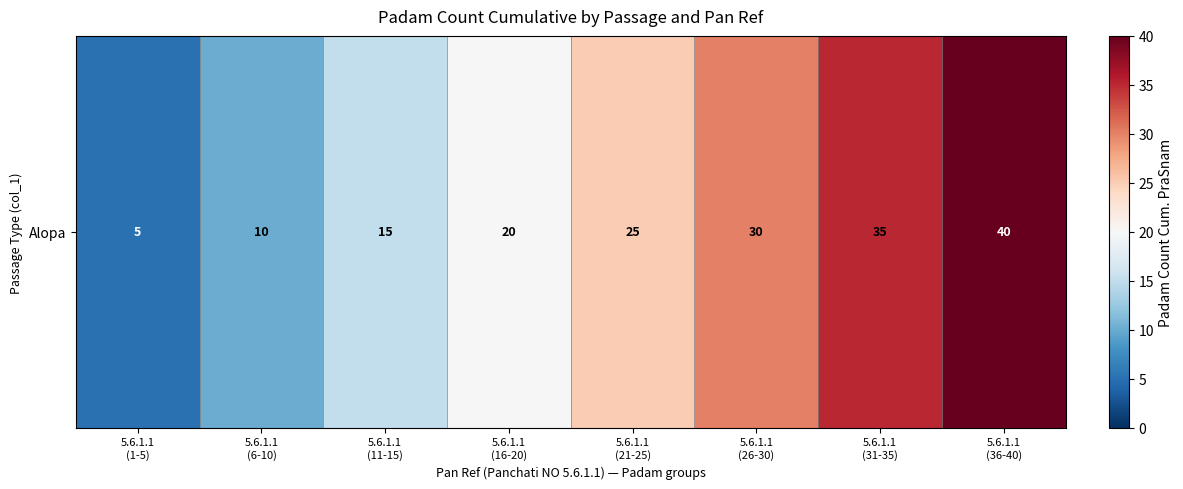

What is the minimum value shown in the chart?

5